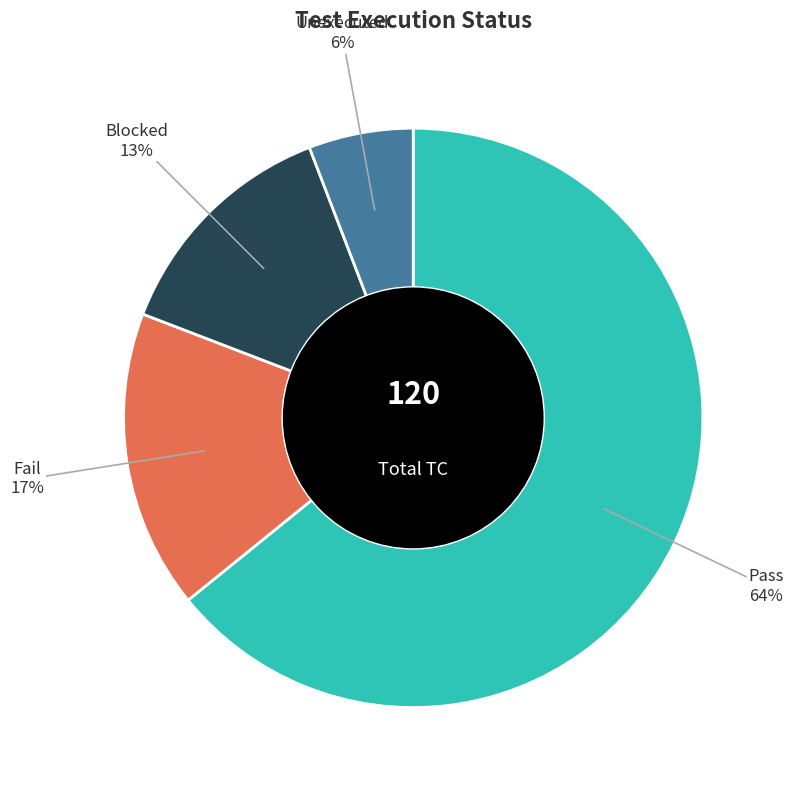

Which has a higher value, Unexecuted or Fail?

Fail